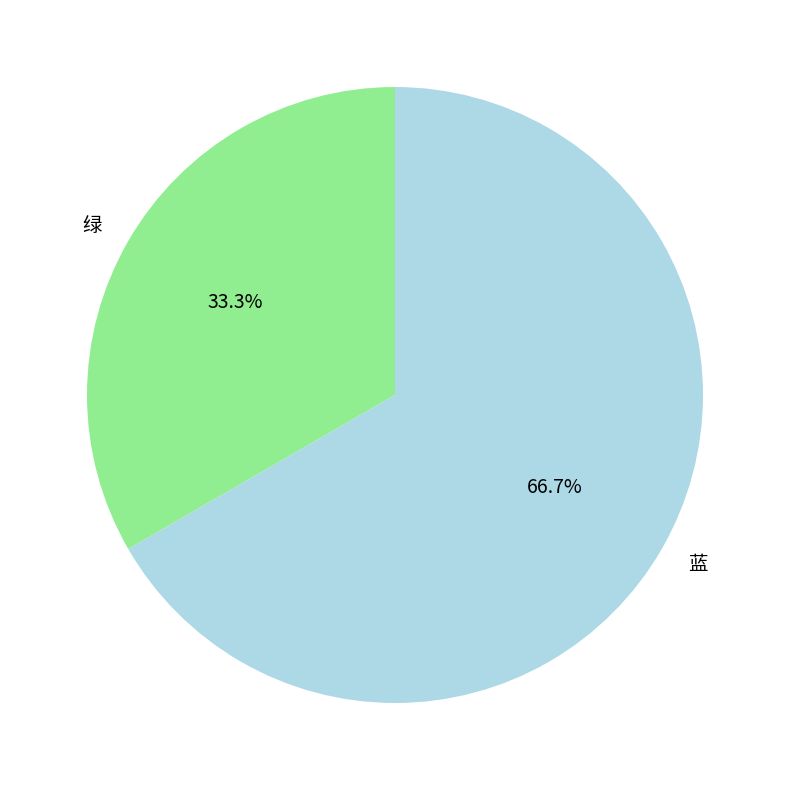

To the nearest percent, what percentage of the pie is 绿?

33%